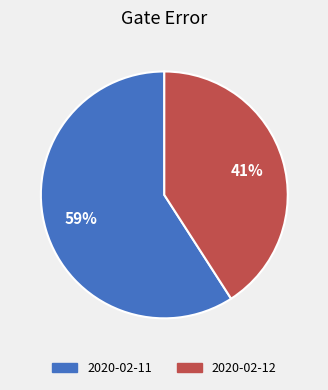

What percentage is the 2020-02-11 slice, to the nearest percent?

59%